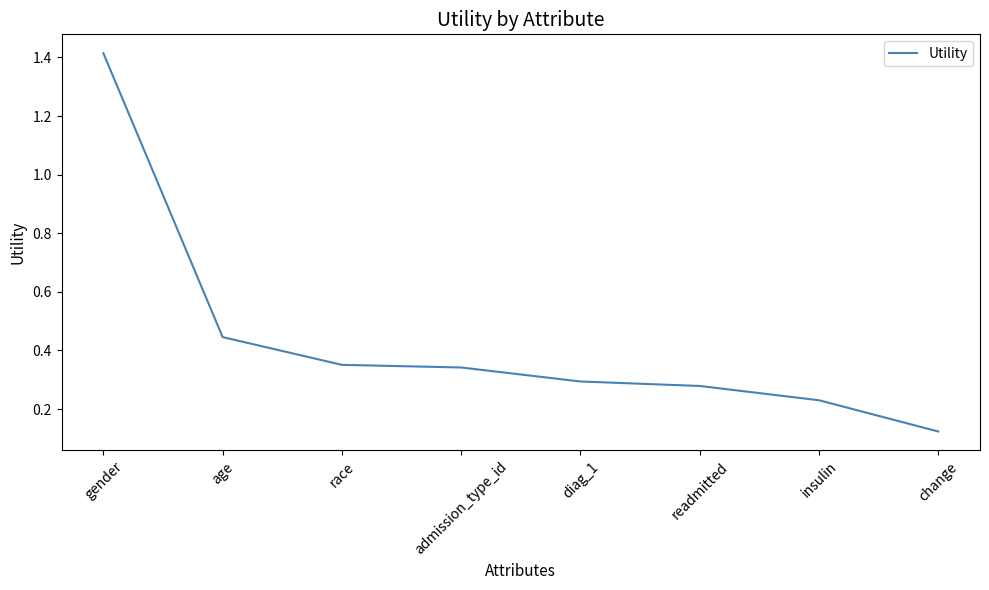

The chart shows a value of 0.3 at diag_1. True or false?

True